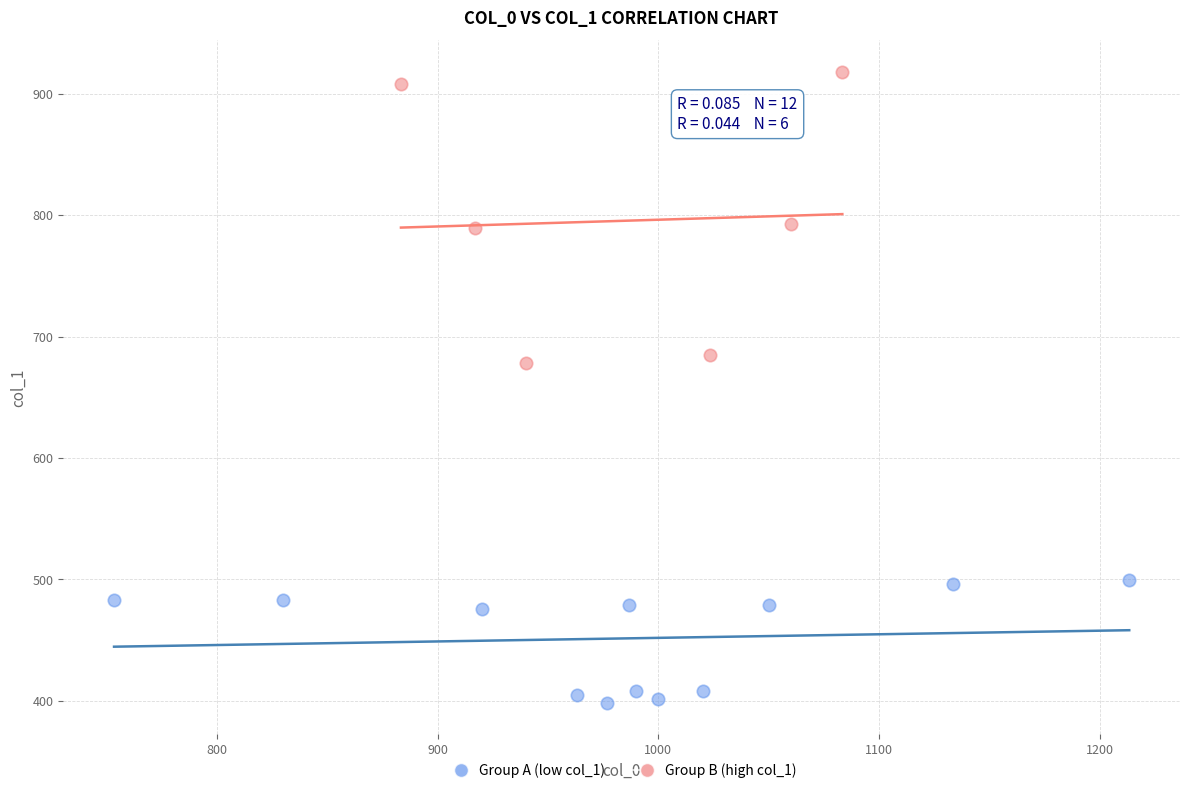

Which series has the largest Y range (max minus min)?

Group B (high col_1)